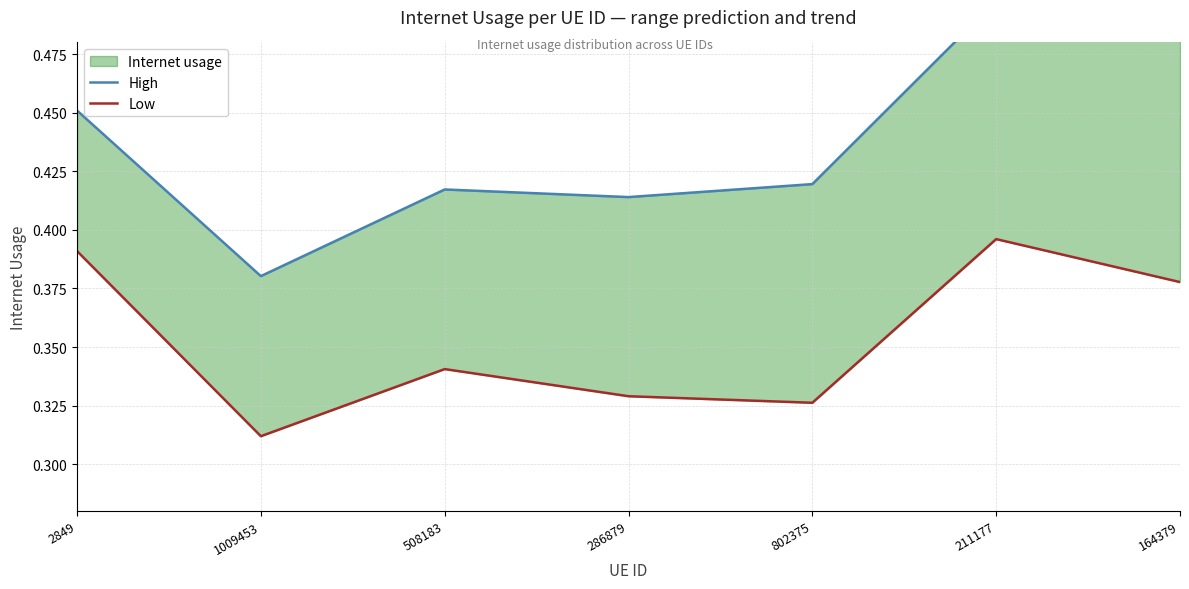

What is the smallest value displayed?

0.3